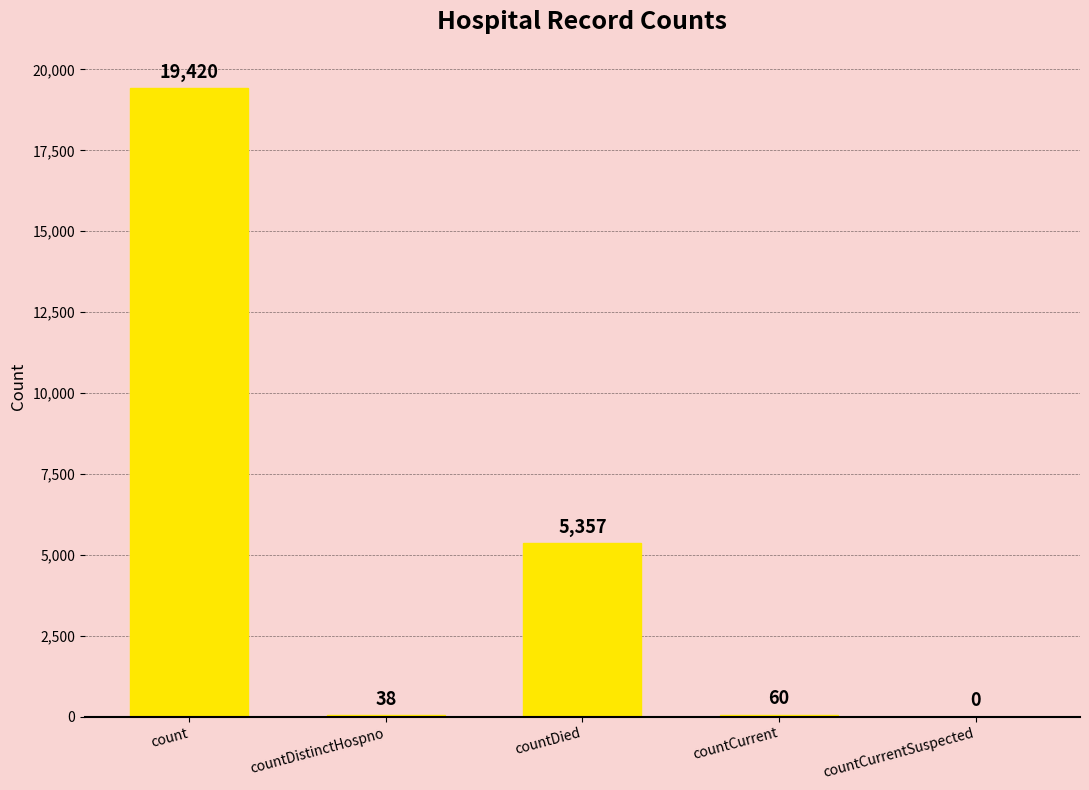

Read the value at count.

19420